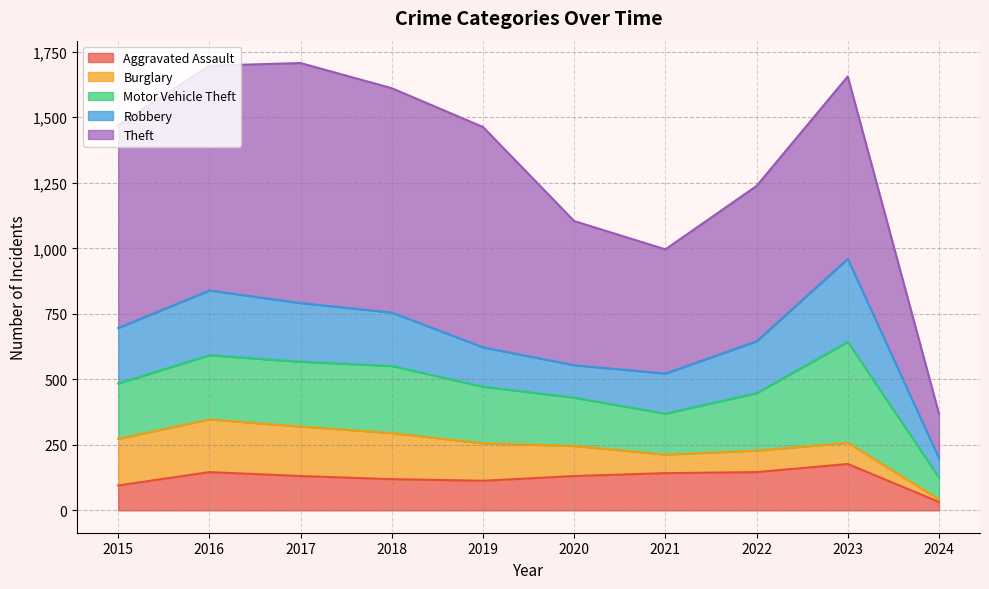

True or false: Theft and Robbery intersect in this chart.

False